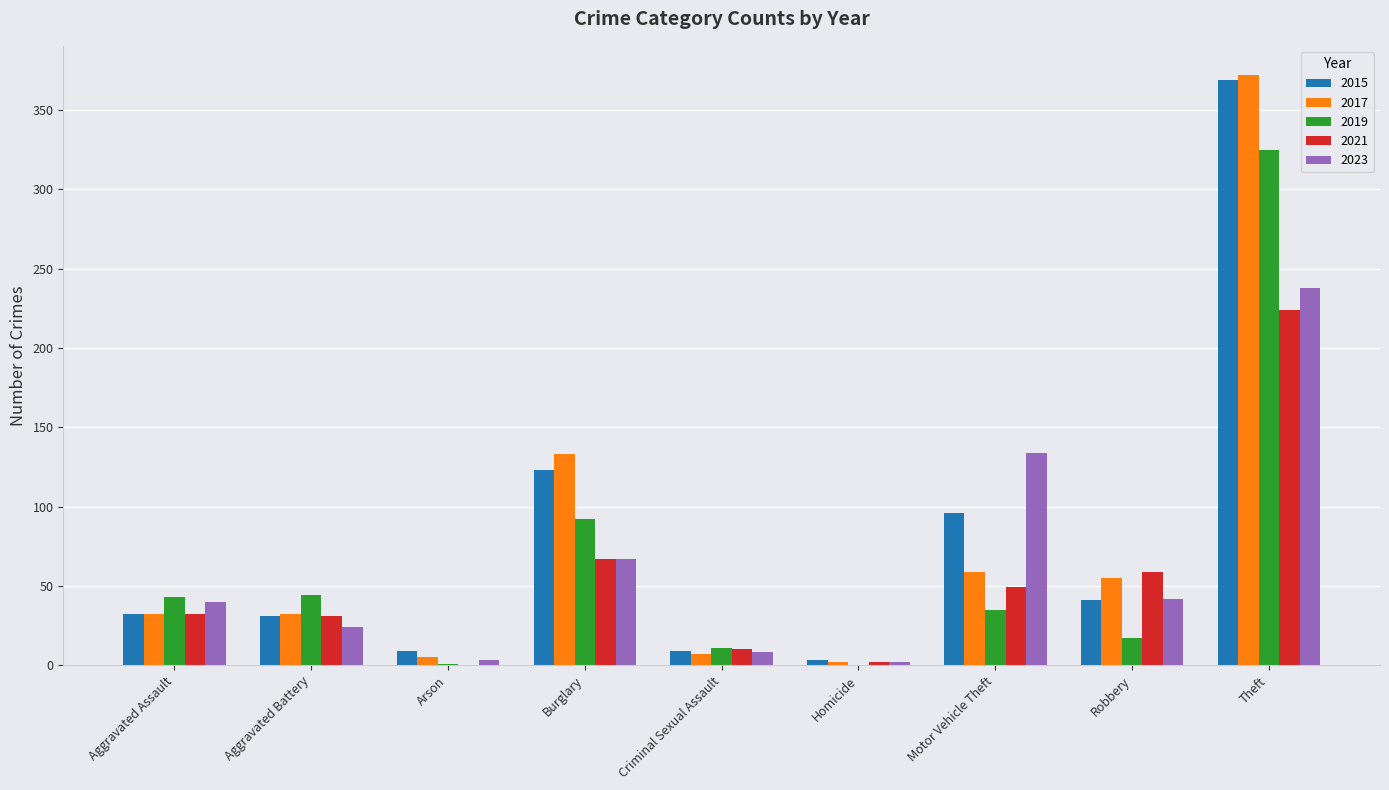

The value of 2017 at Robbery is 55. True or false?

True